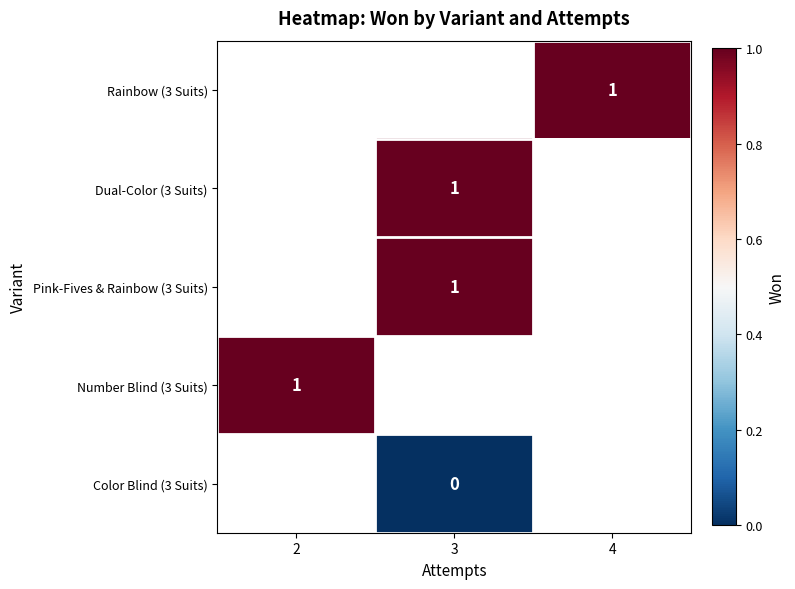

How many categories are shown in the chart?

3